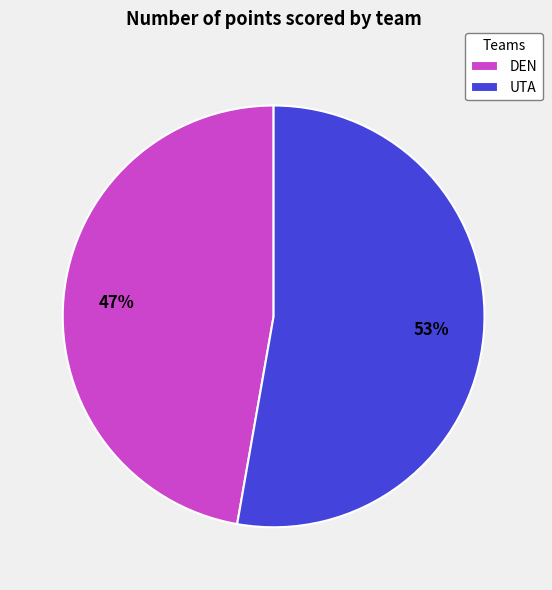

To the nearest percent, what is the average slice percentage?

50%